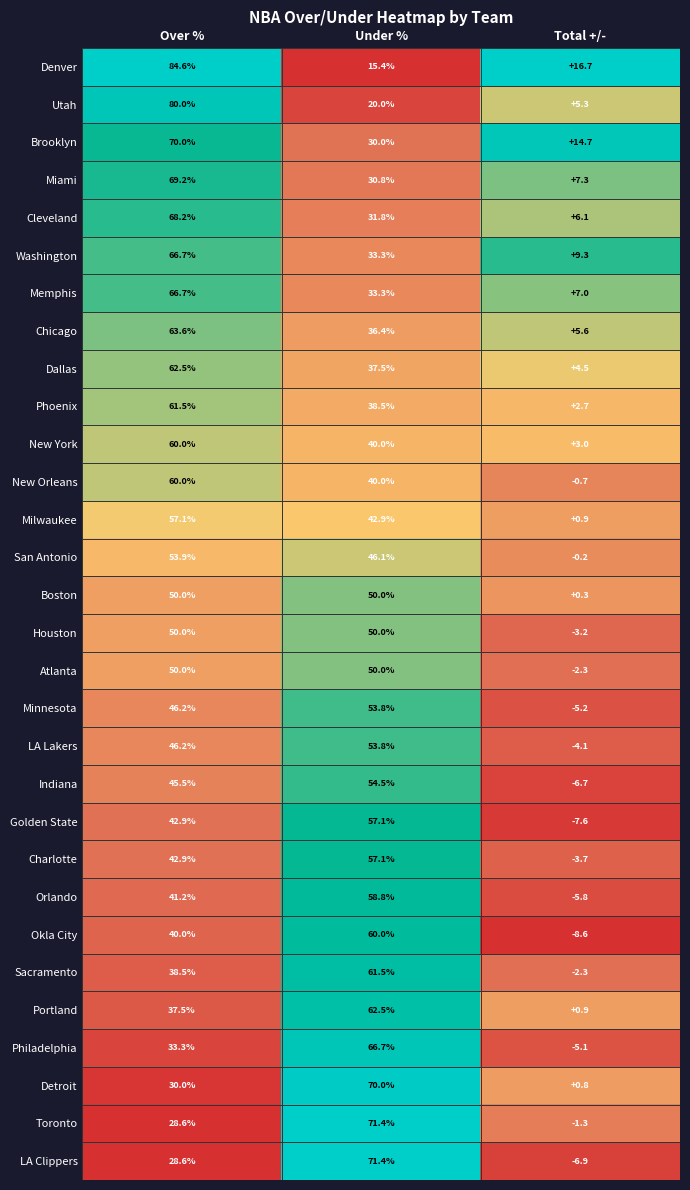

Where is Cleveland nearest to the value 37?

Under %